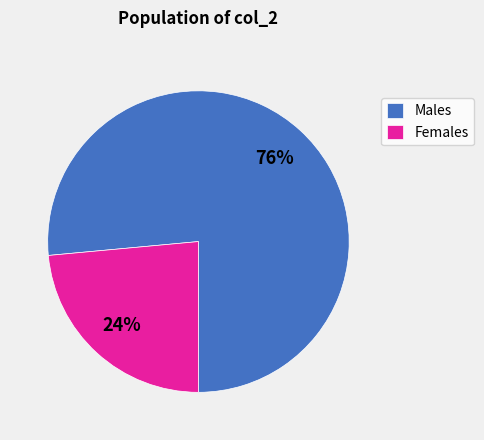

Does any single category account for the majority?

Yes